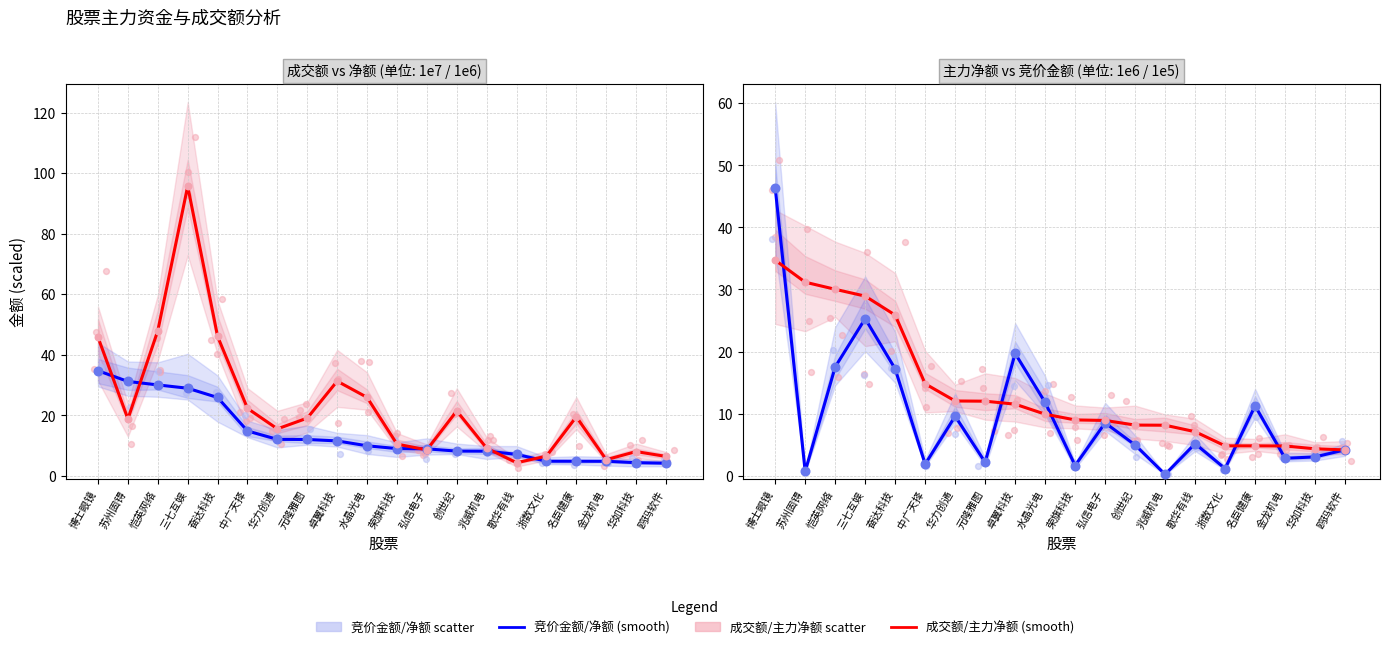

At which category is the sum across all series the highest?

三七互娱